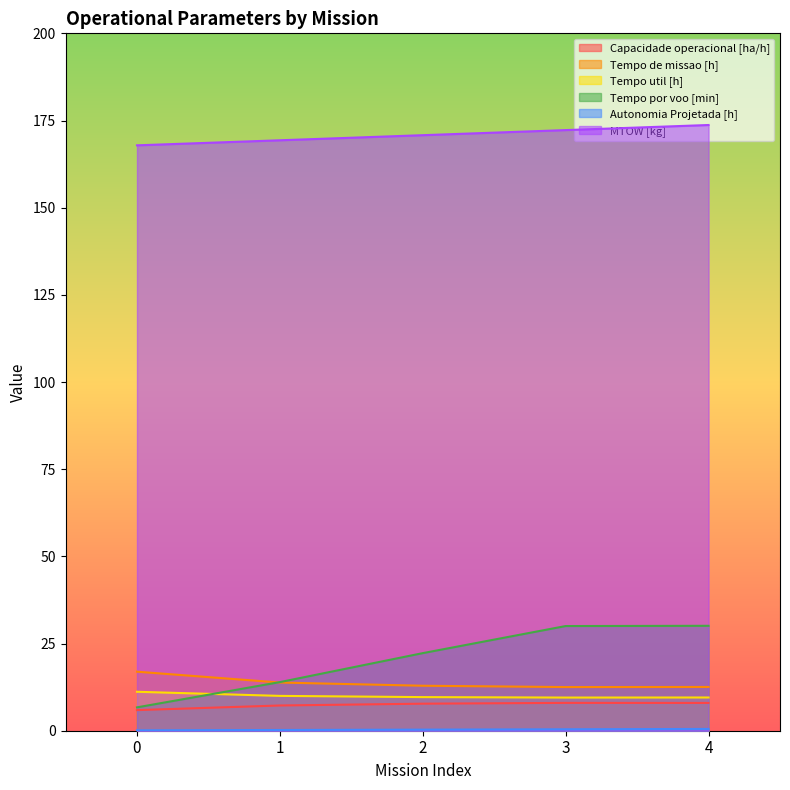

List the series in order of their peak value, lowest first.

Autonomia Projetada [h], Capacidade operacional [ha/h], Tempo util [h], Tempo de missao [h], Tempo por voo [min], MTOW [kg]